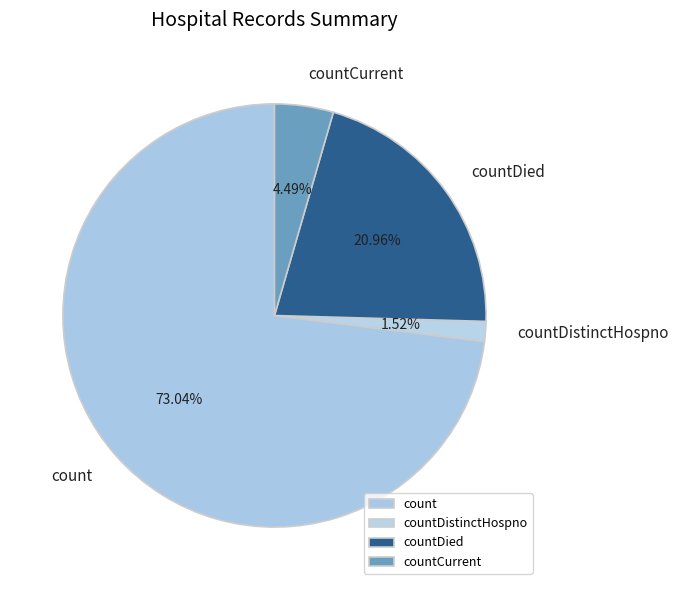

Count the number of slices in the pie.

4